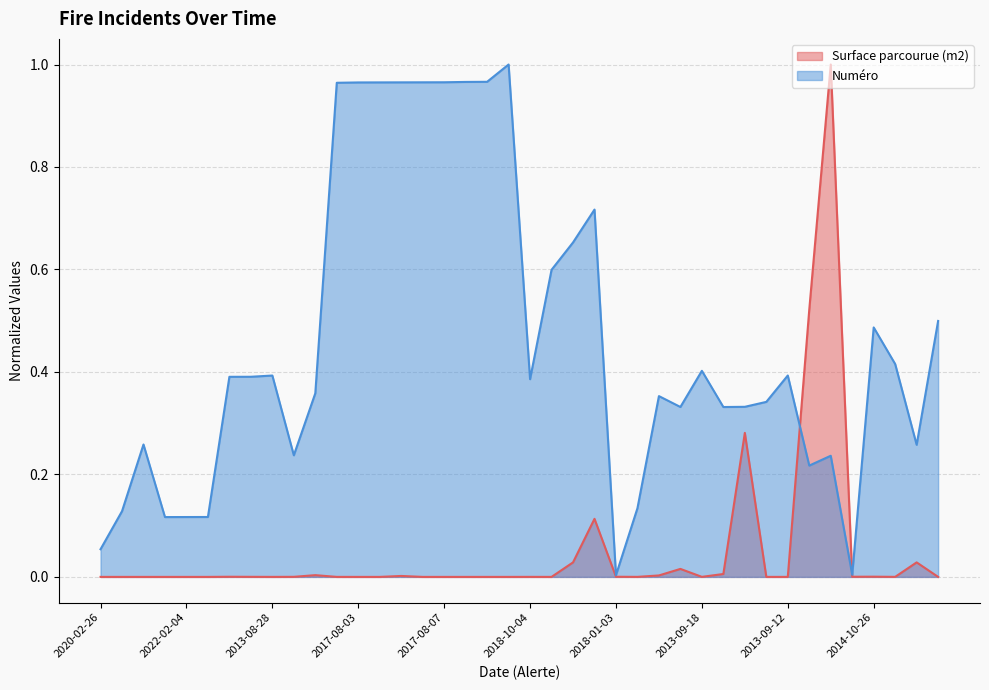

What is the value of the Numéro point at the 15th from the left?

1.0